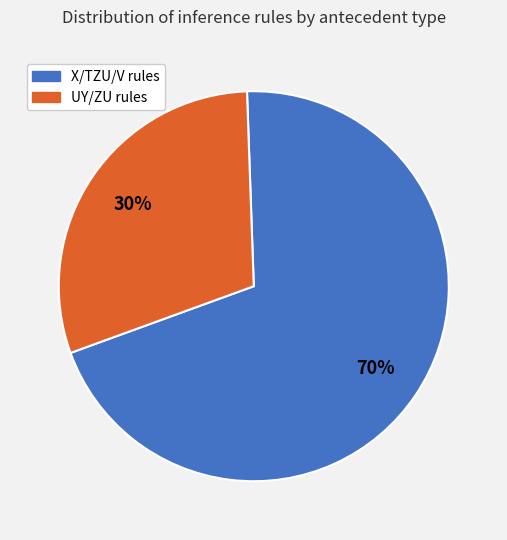

Is there a majority slice in this chart?

Yes